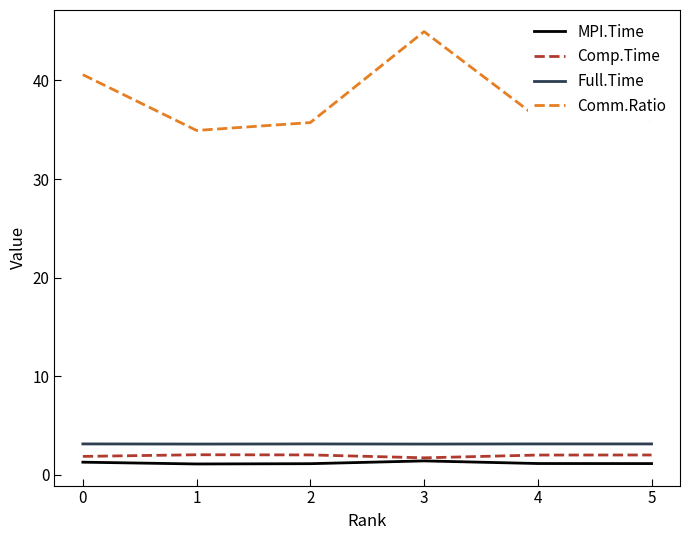

Is the value of MPI.Time at 1 greater than the value of Comm.Ratio at 0?

No